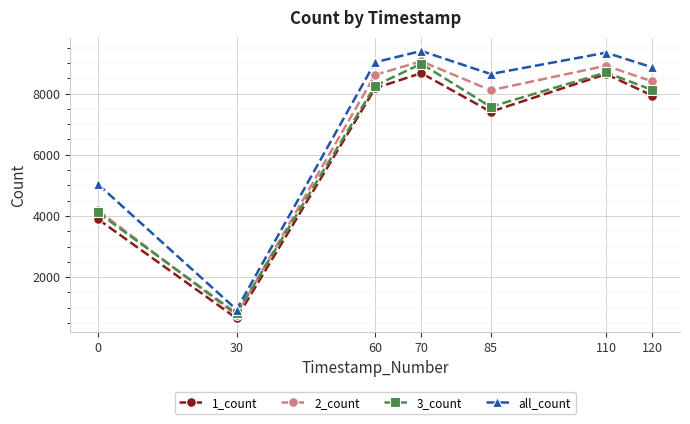

What is the sum of the 1_count values at 70 and 60?

16845